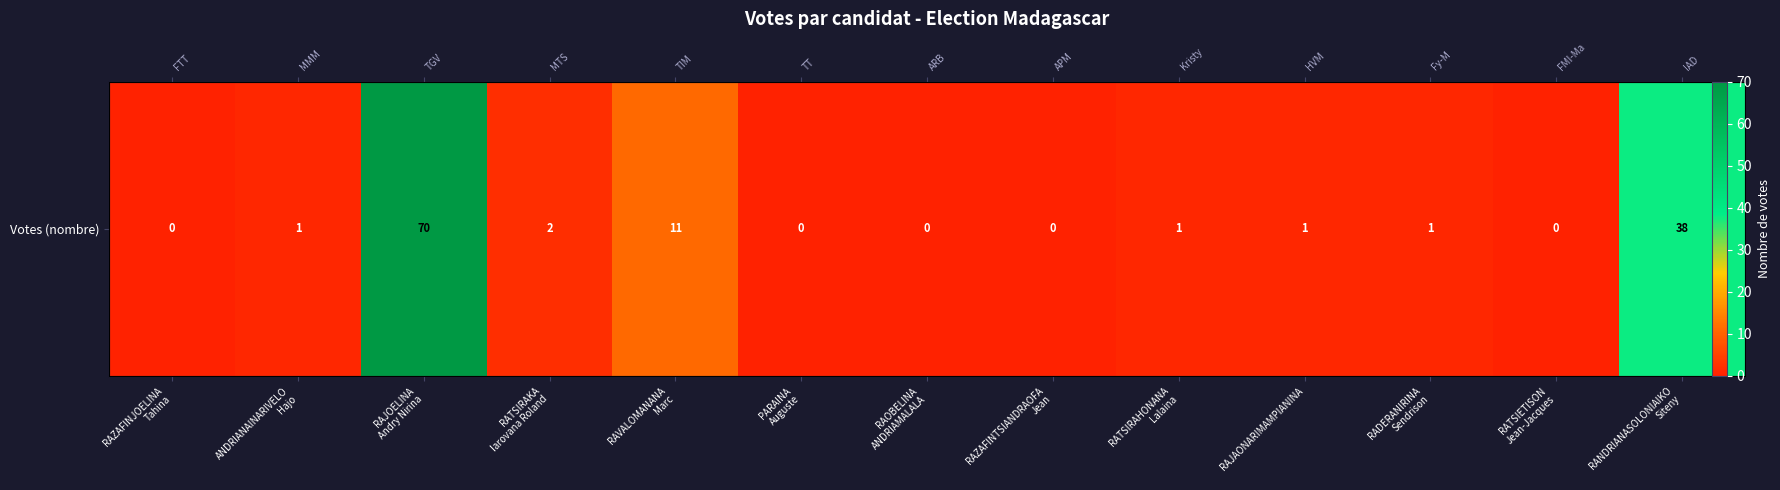

How many data points does each series have?

13